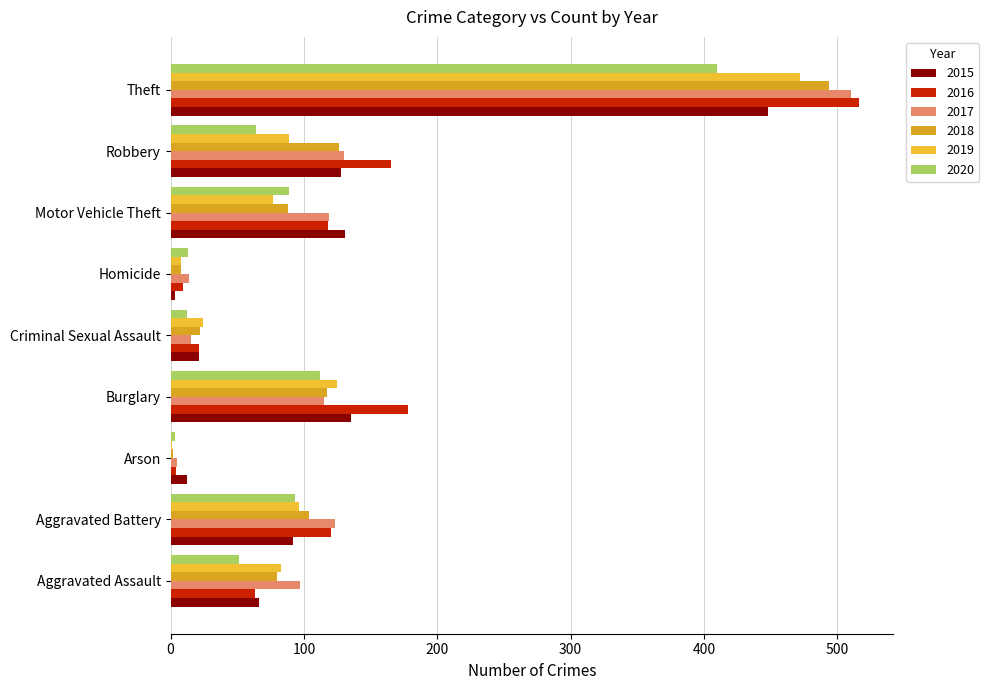

How many distinct data groups are displayed?

6